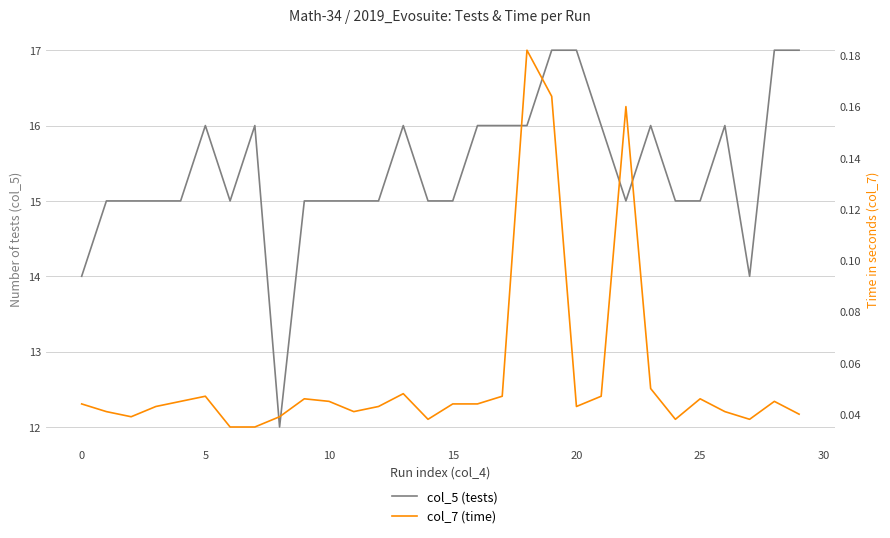

Between 20 and 29, which is larger?

20